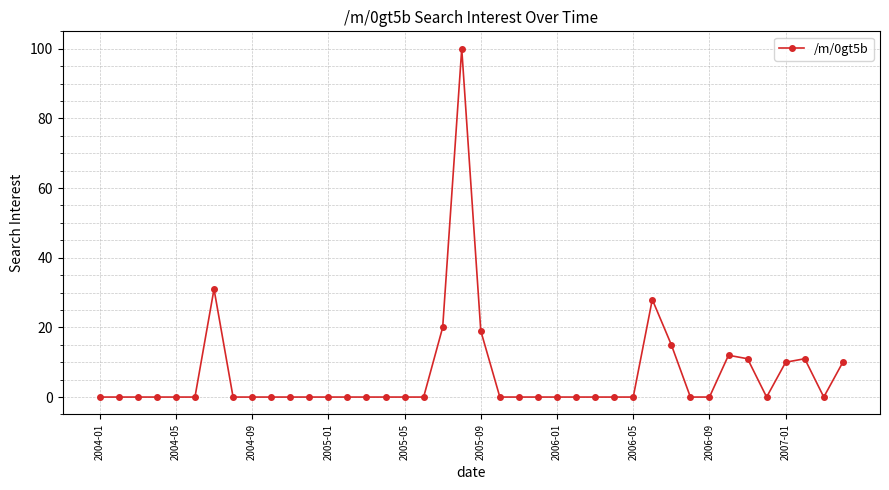

What is the sum of all values?

267